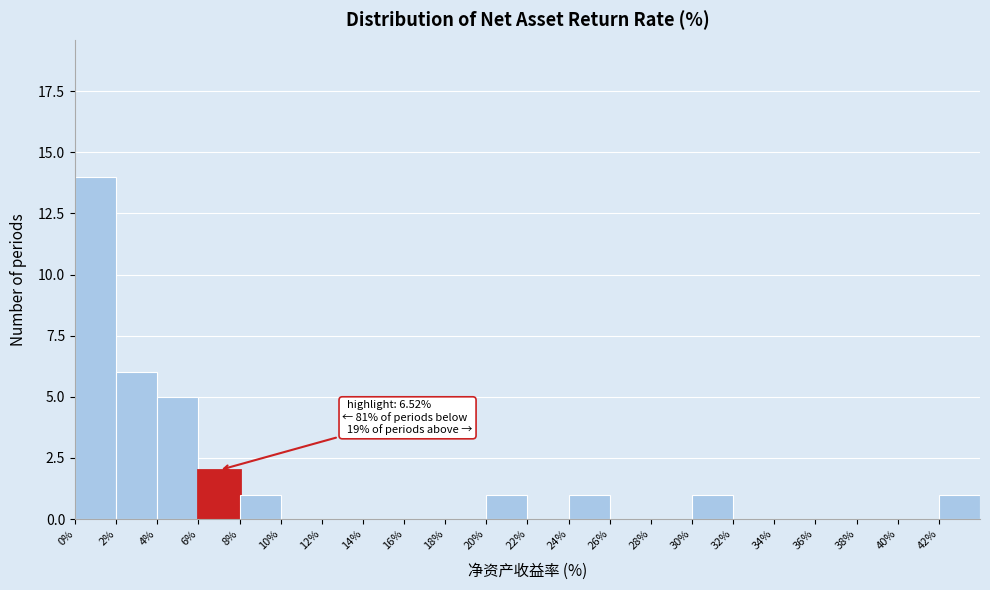

Which range on the x-axis has the tallest bar?

0 to 2